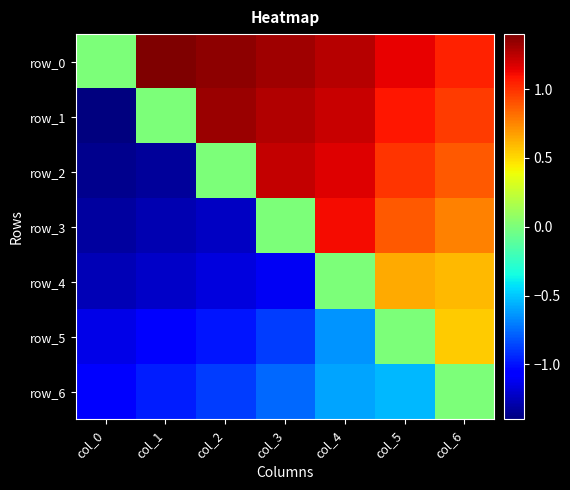

Which series has the largest total across all categories?

row_0